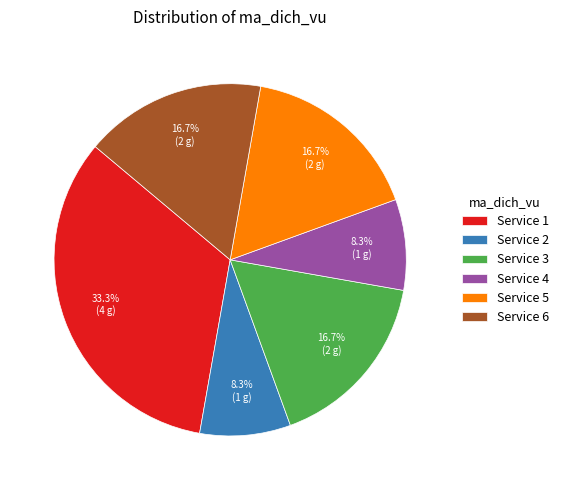

What is the largest slice in the pie chart?

Service 1